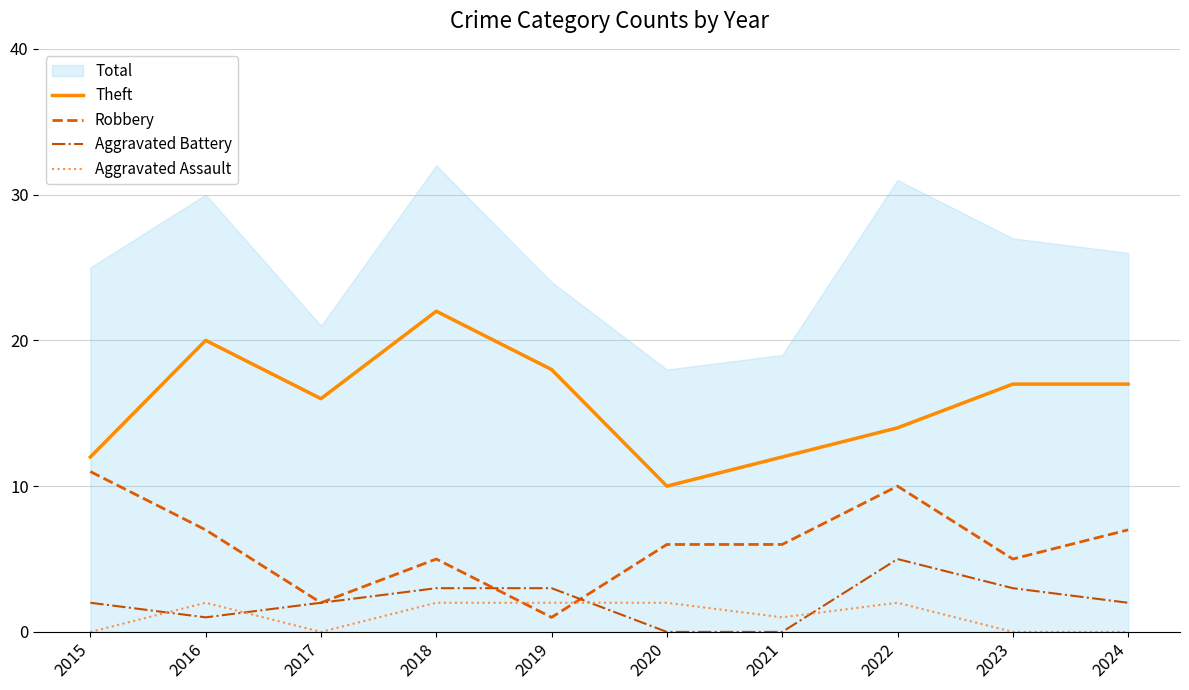

The Aggravated Assault series shows 2 at 2022. True or false?

True